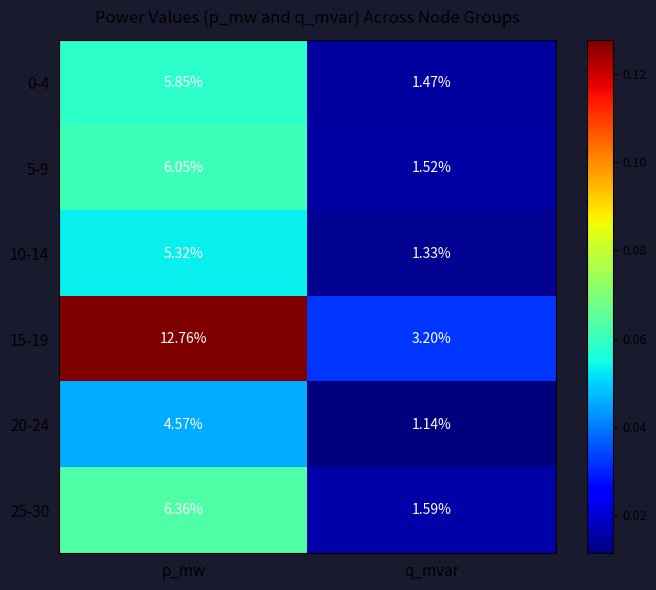

Is the value of 10-14 at q_mvar greater than the value of 5-9 at p_mw?

No